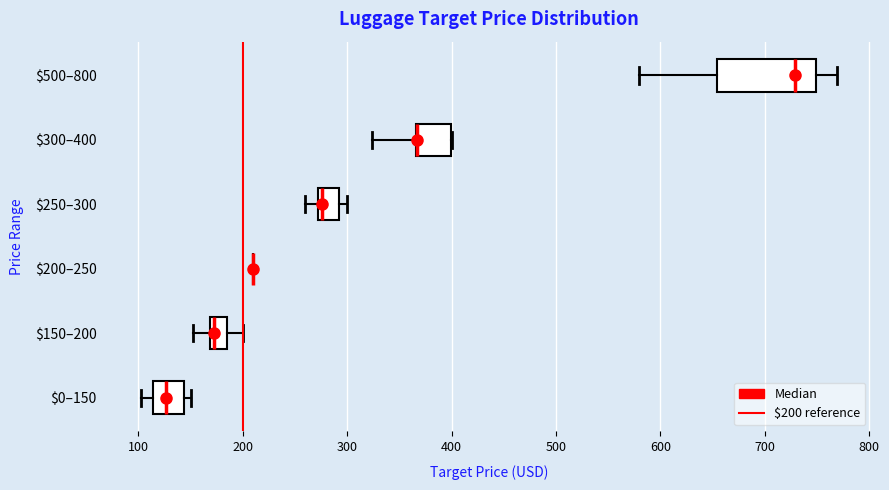

Which box is the widest, from its left edge to its right edge?

$500–800